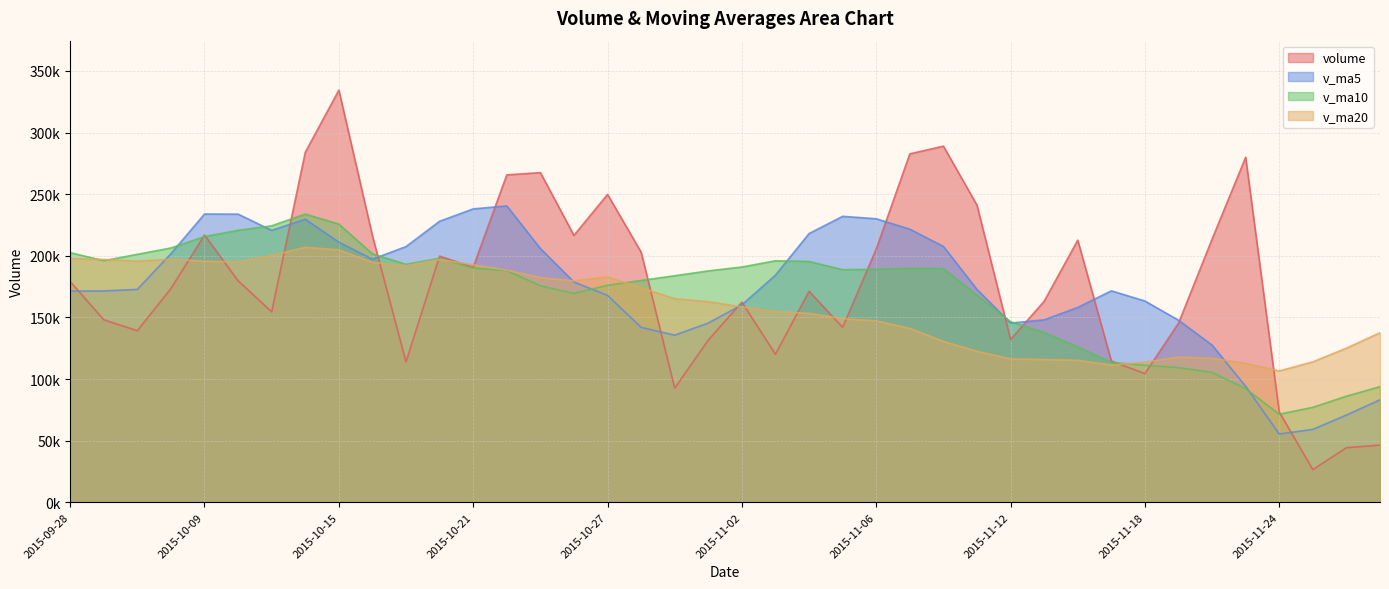

Read the v_ma10 value at 2015-11-24.

71442.8